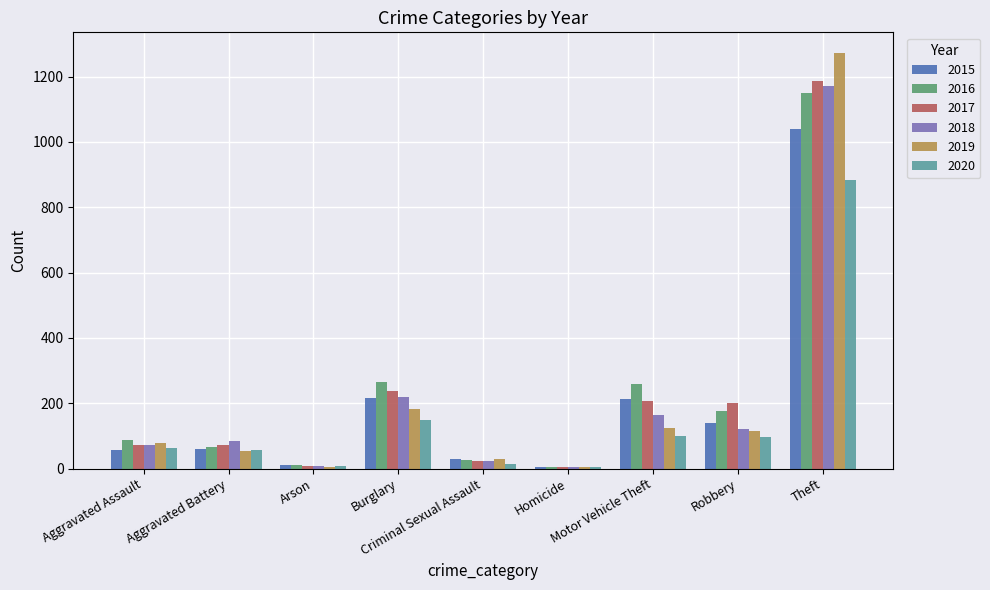

What is the sum of all 2017 values?

2011